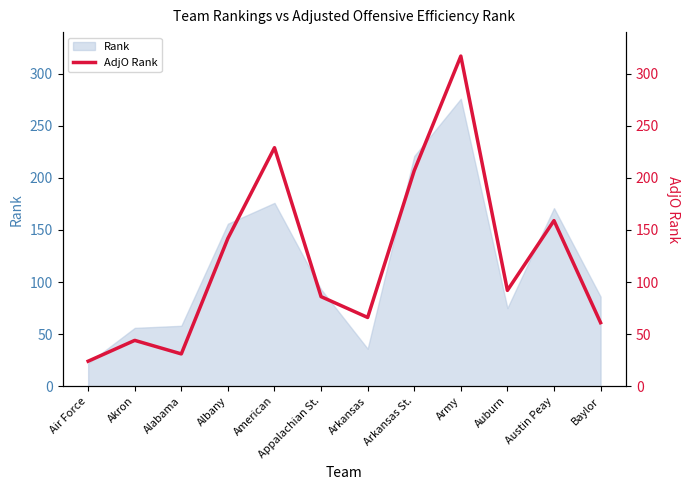

How many categories are shown in the chart?

12